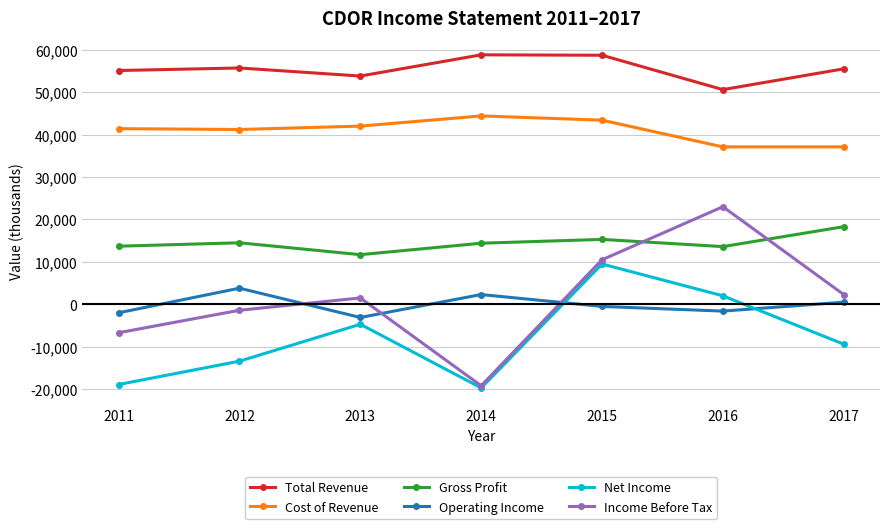

What is the smallest value displayed?

-19700